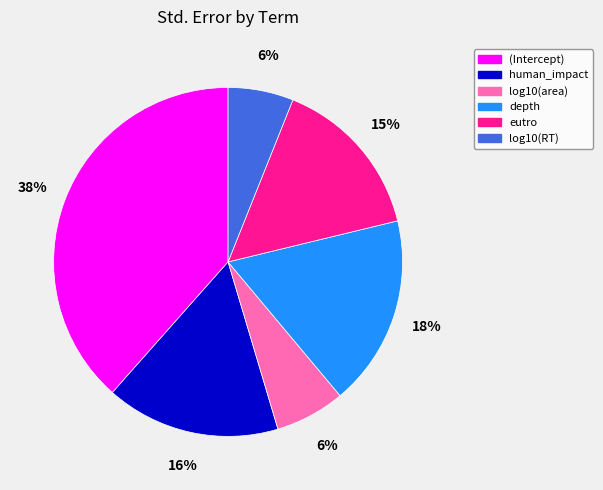

Is the sum of (Intercept) and eutro greater than half?

Yes